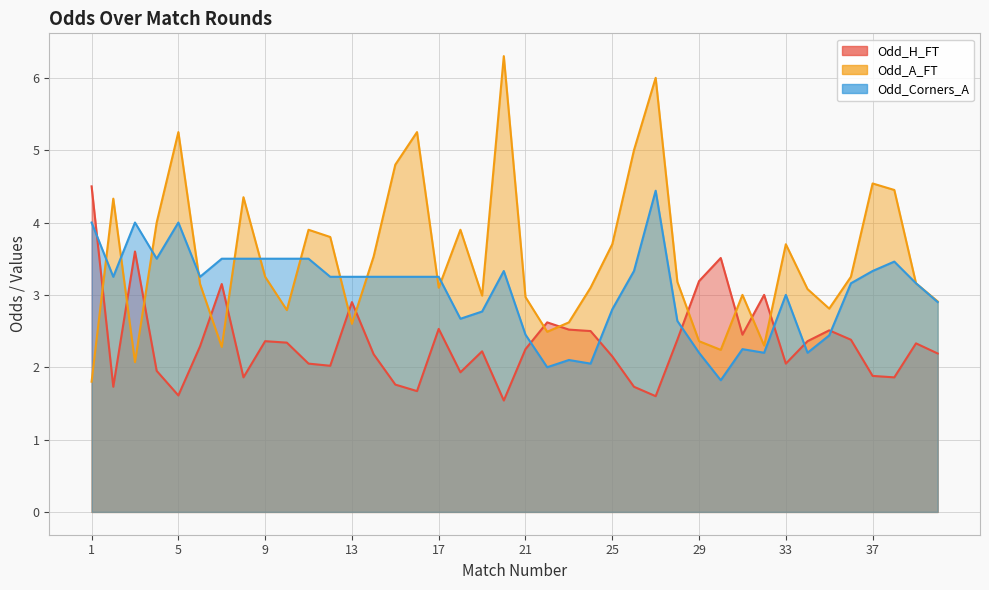

What is the maximum value shown in the chart?

6.3